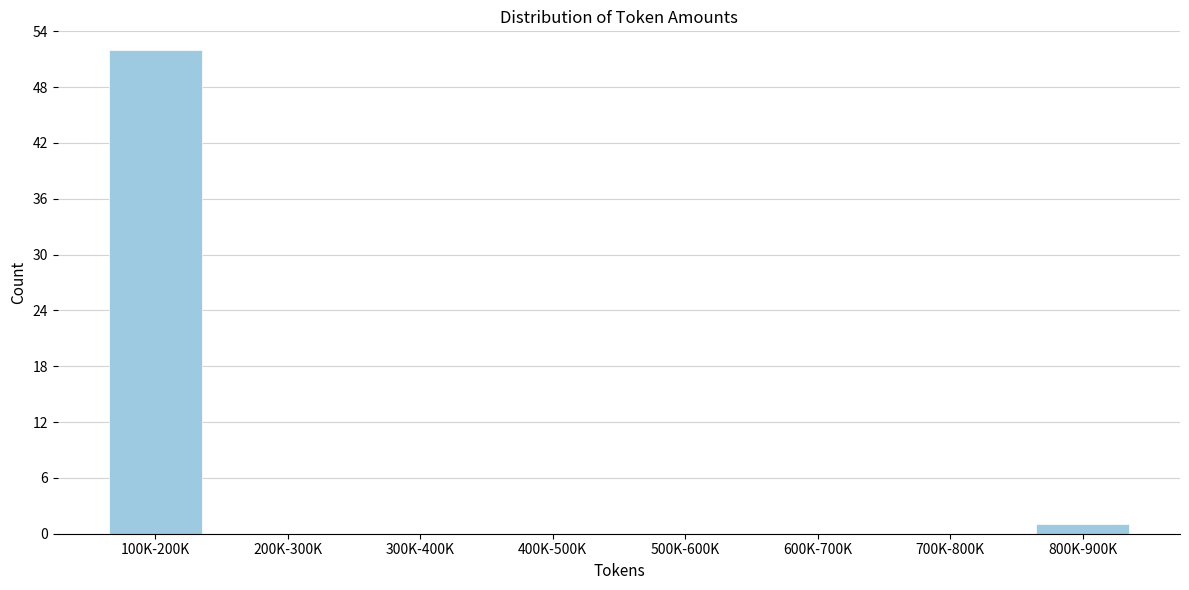

Reading left to right, transcribe all the data shown in this chart.

100K-200K=52	200K-300K=0	300K-400K=0	400K-500K=0	500K-600K=0	600K-700K=0	700K-800K=0	800K-900K=1